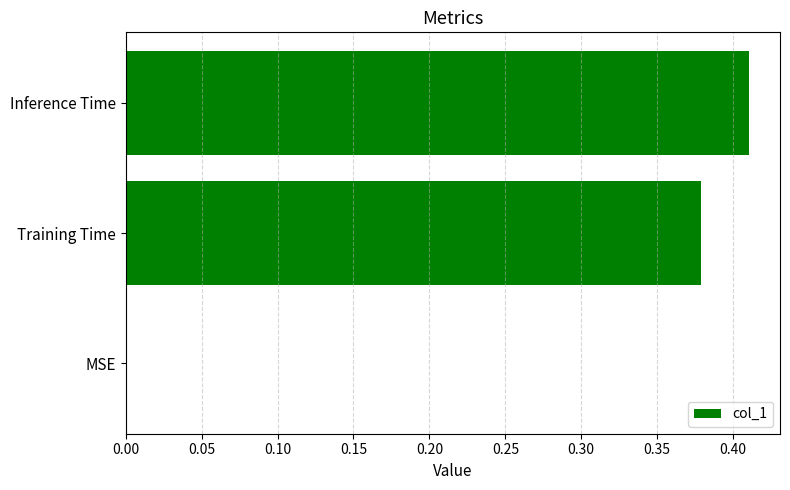

What is the sum of all values?

0.8